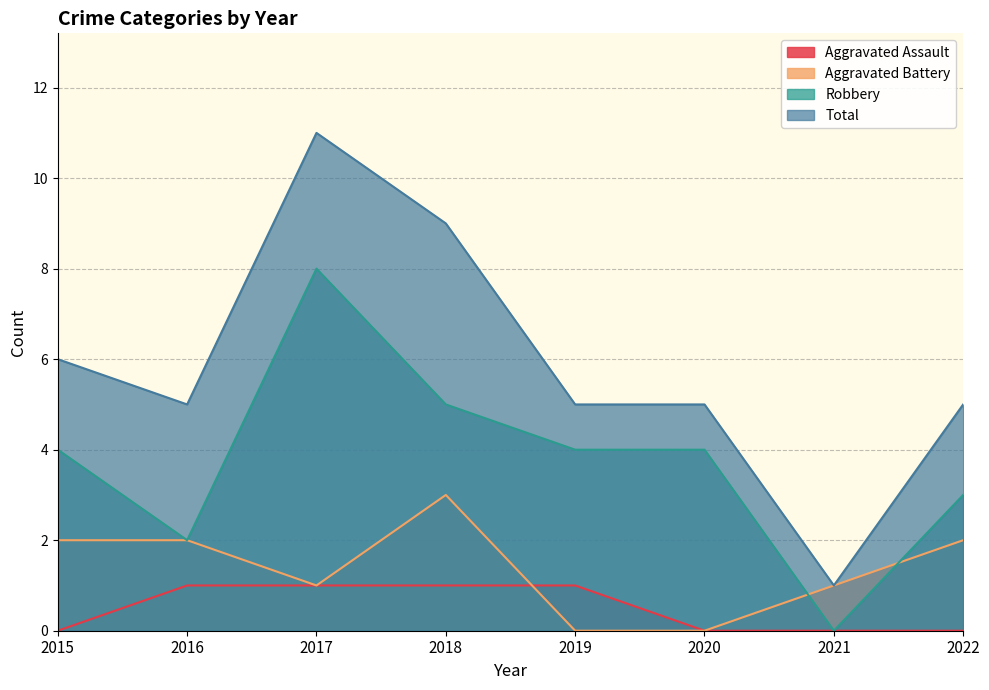

Does the chart display data point markers on the line(s)?

No